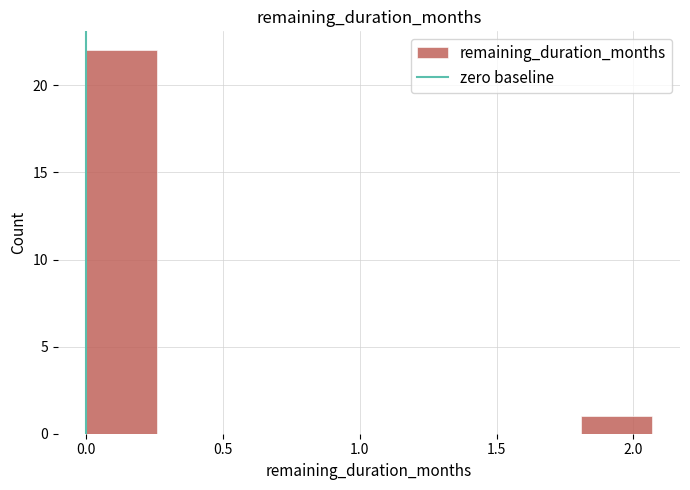

Reading left to right, list every bar in this chart as the range it spans on the x-axis followed by its height. Neither the bar edges nor the heights are printed on the chart, so give them approximately, as read against the axes.

0.00 to 0.25: 22
0.25 to 0.50: 0
0.50 to 0.80: 0
0.80 to 1.05: 0
1.05 to 1.30: 0
1.30 to 1.55: 0
1.55 to 1.80: 0
1.80 to 2.05: 1